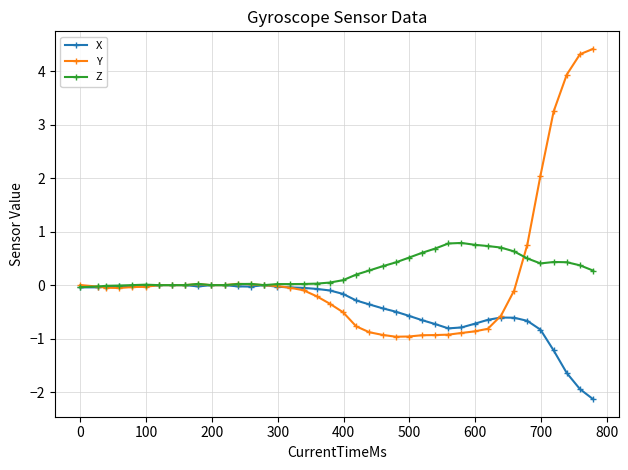

Does the chart display data point markers on the line(s)?

Yes